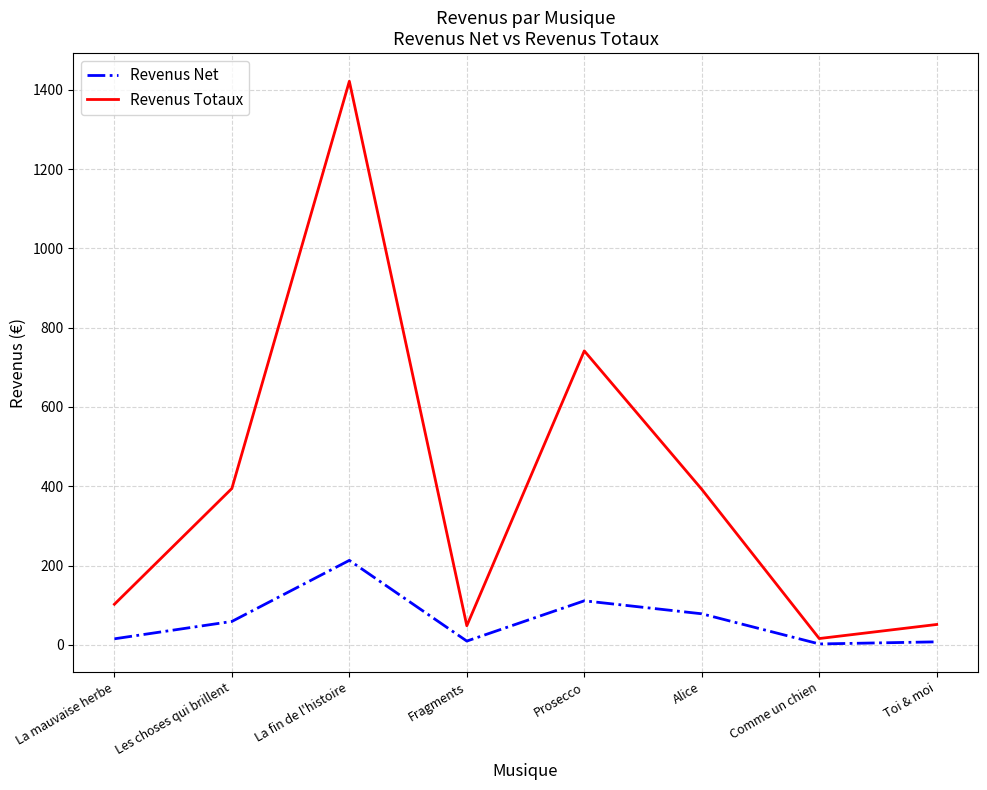

Is the value of Revenus Net at La fin de l'histoire greater than the value of Revenus Totaux at La mauvaise herbe?

Yes